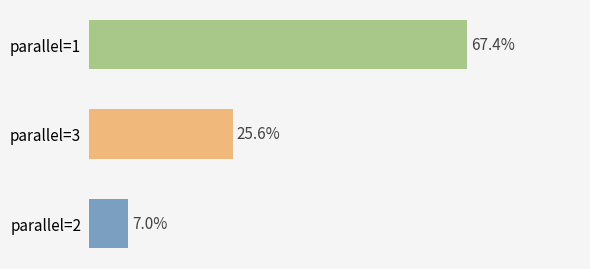

Does the chart contain any negative values?

No